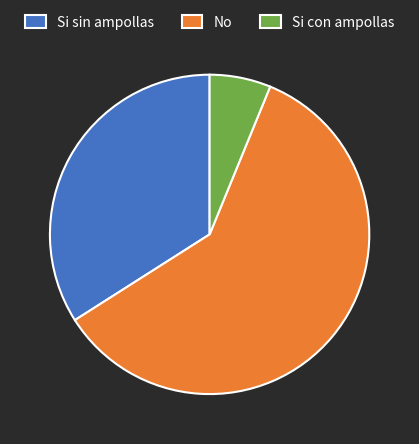

Rank the categories by value from lowest to highest.

Si con ampollas, Si sin ampollas, No